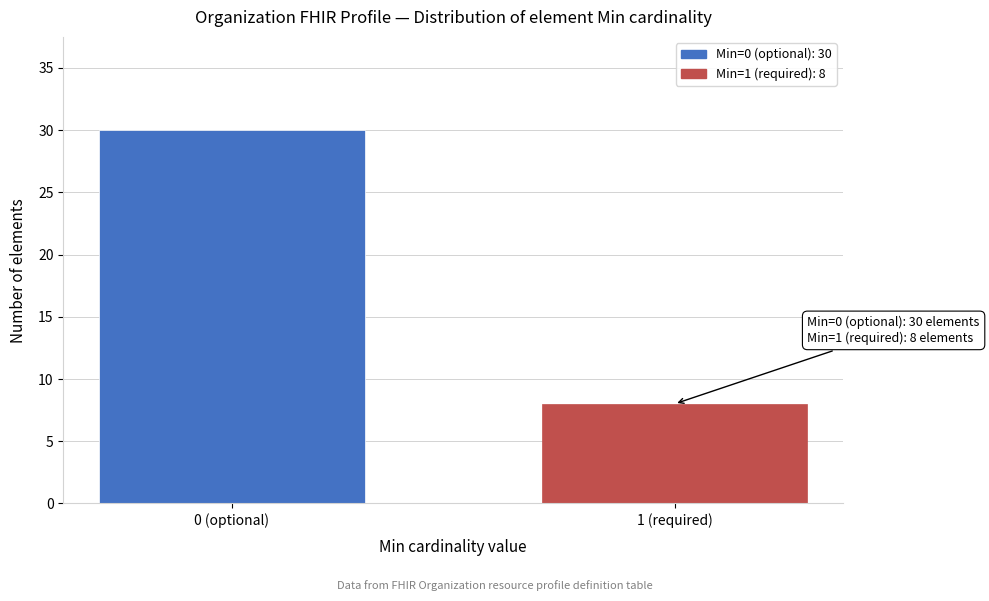

Reading left to right, extract all data points from this chart.

30	8